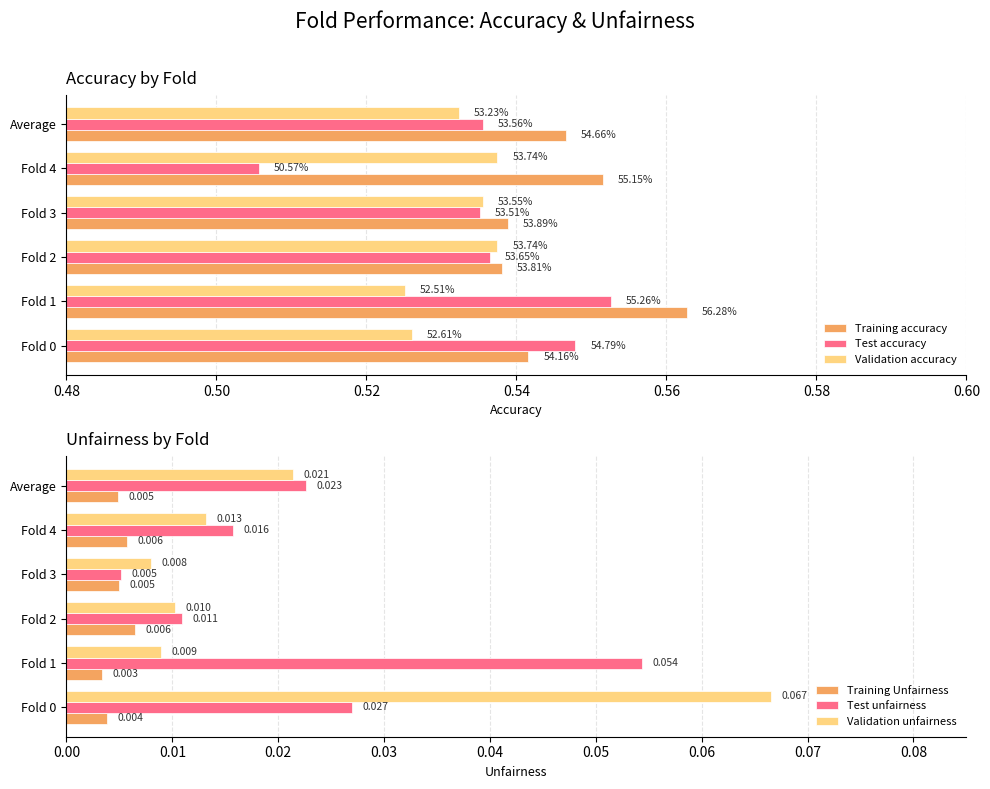

Is the value of Training Unfairness at Fold 2 greater than the value of Test unfairness at Fold 3?

Yes